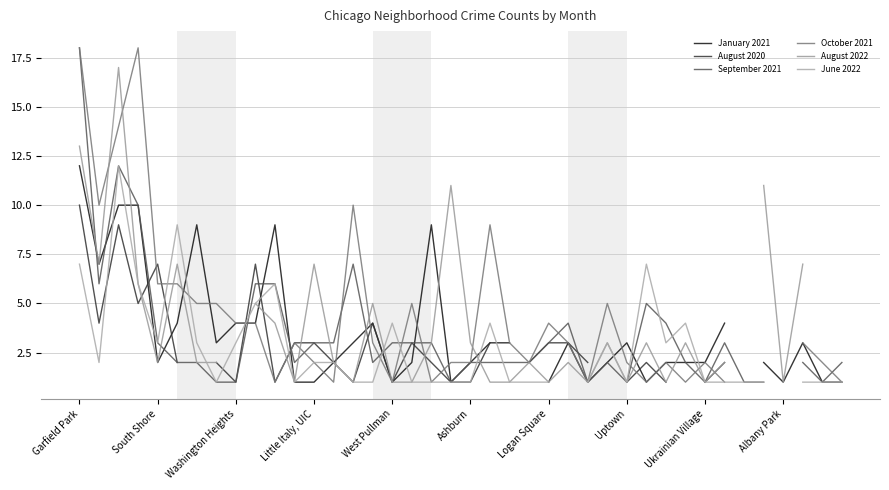

What is the smallest value displayed?

1.0